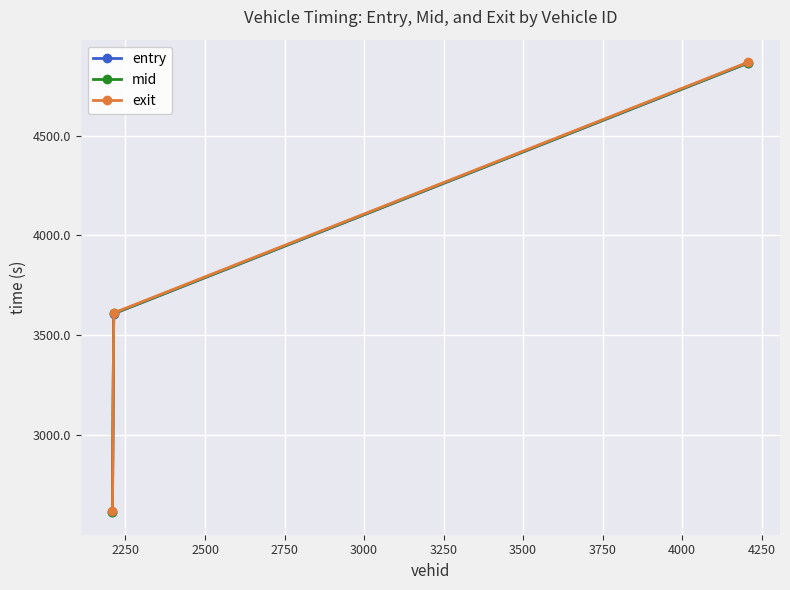

What is the value of the mid point at the 2nd from the left?

3609.0